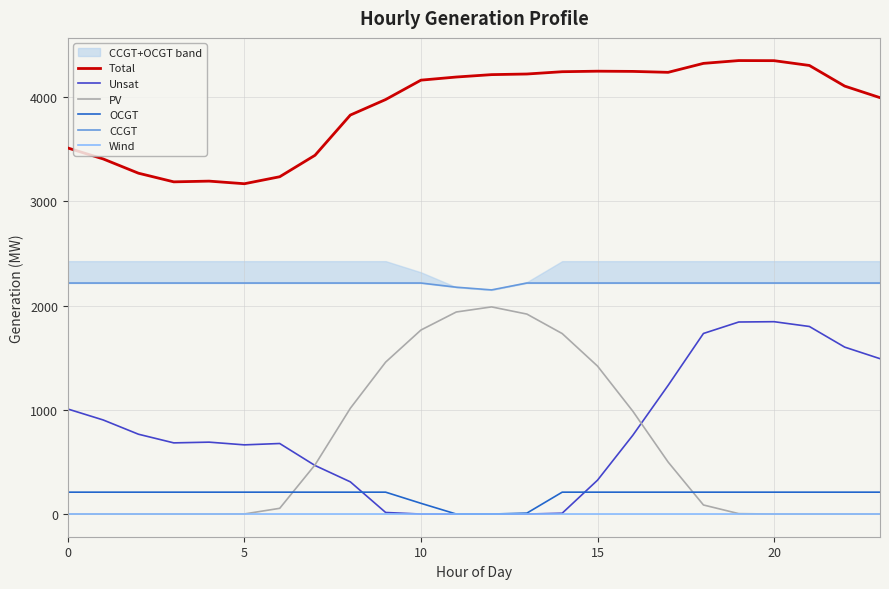

At which label does OCGT reach its minimum?

11